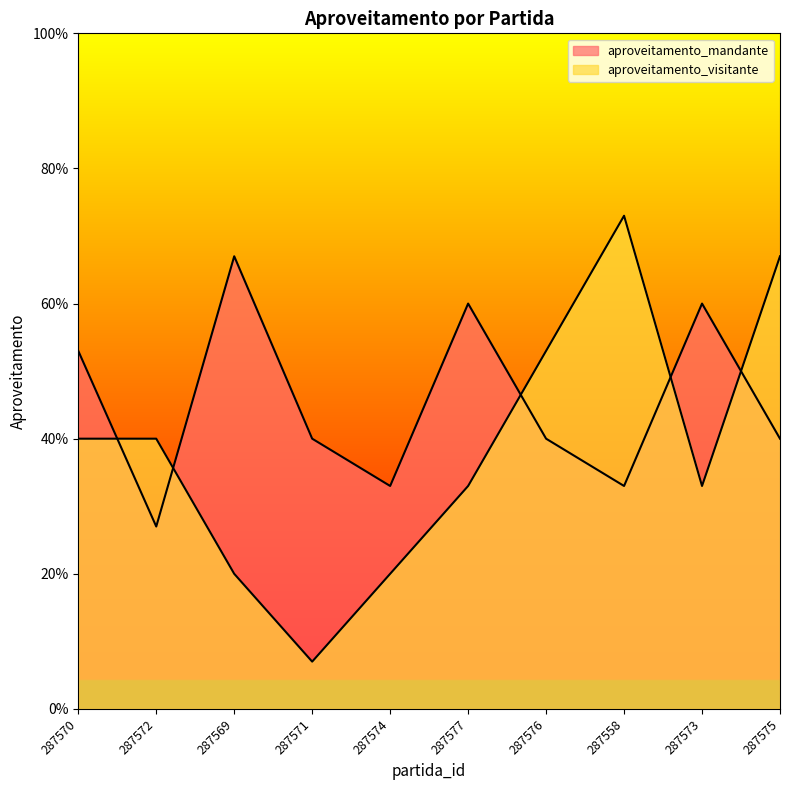

What is the label of the 6th point from the left?

287577